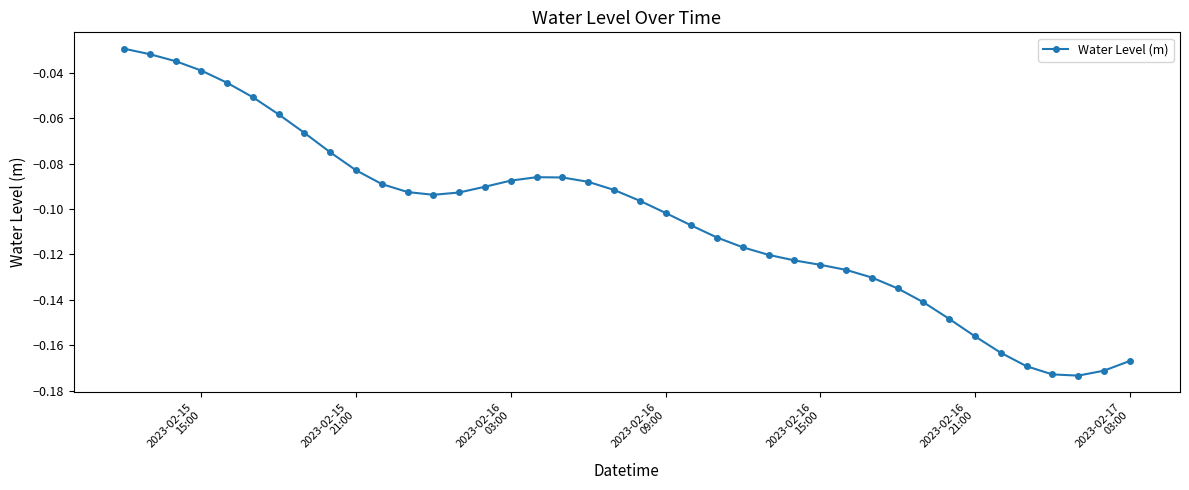

True or false: the data has more than 0 interior local peaks.

True